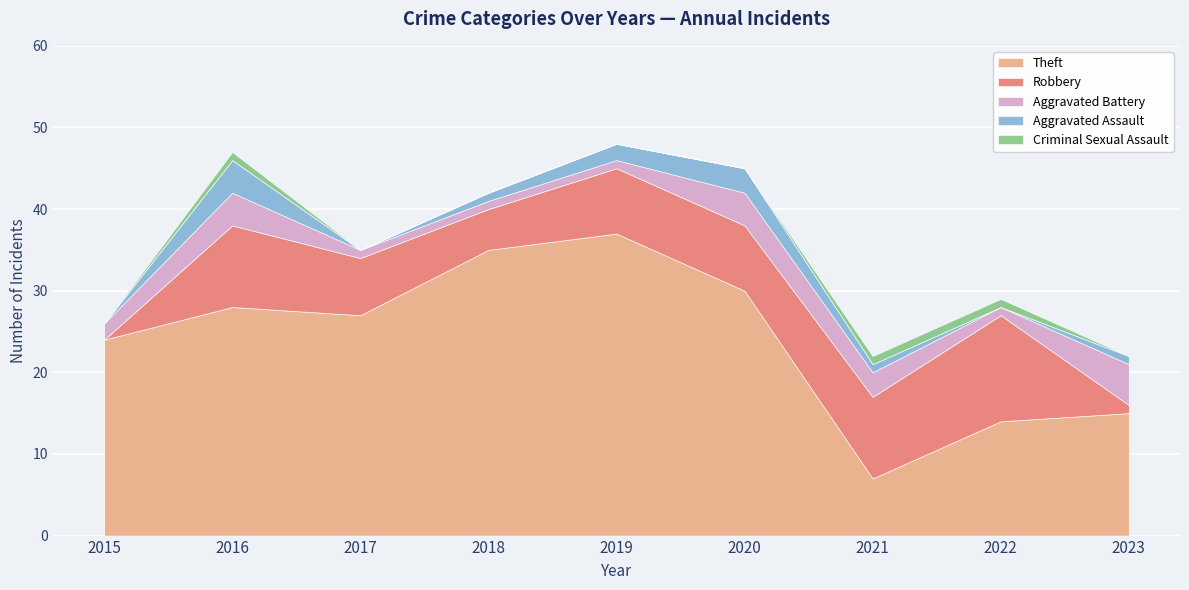

How many values in the Robbery series are below 8?

4